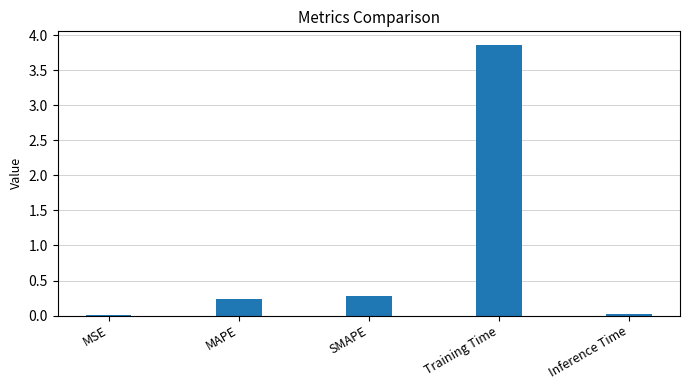

Which has a higher value, Training Time or SMAPE?

Training Time